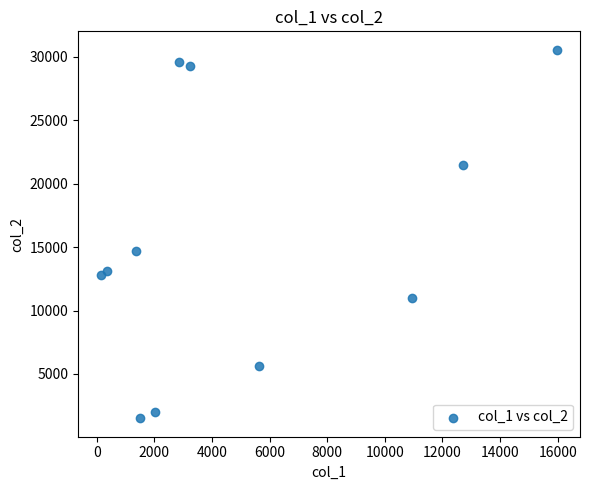

What is the range of Y values (max minus min)?

29037